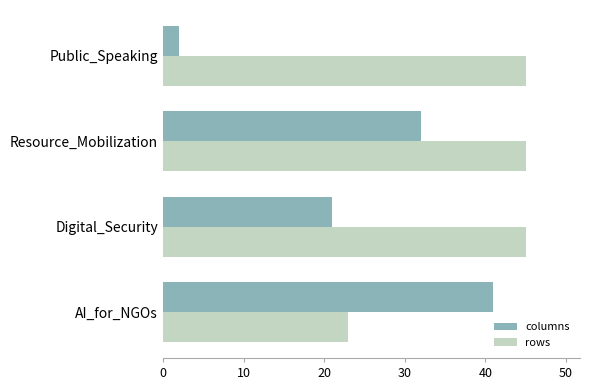

At which category is the sum across all series the highest?

Resource_Mobilization